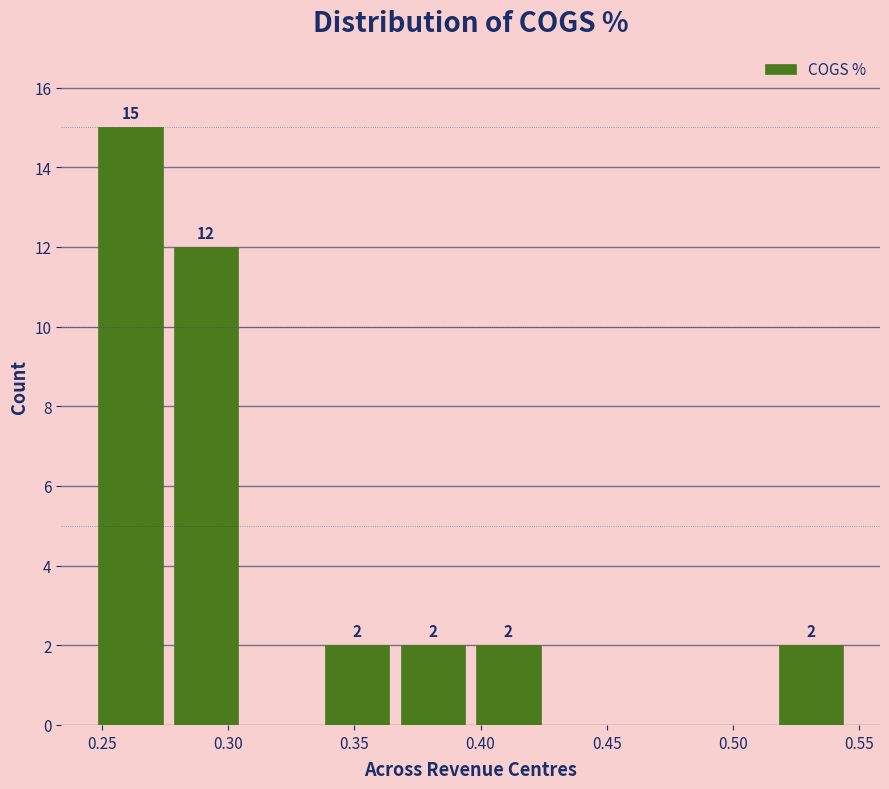

Over which range of the x-axis is the bar tallest?

0.245 to 0.275